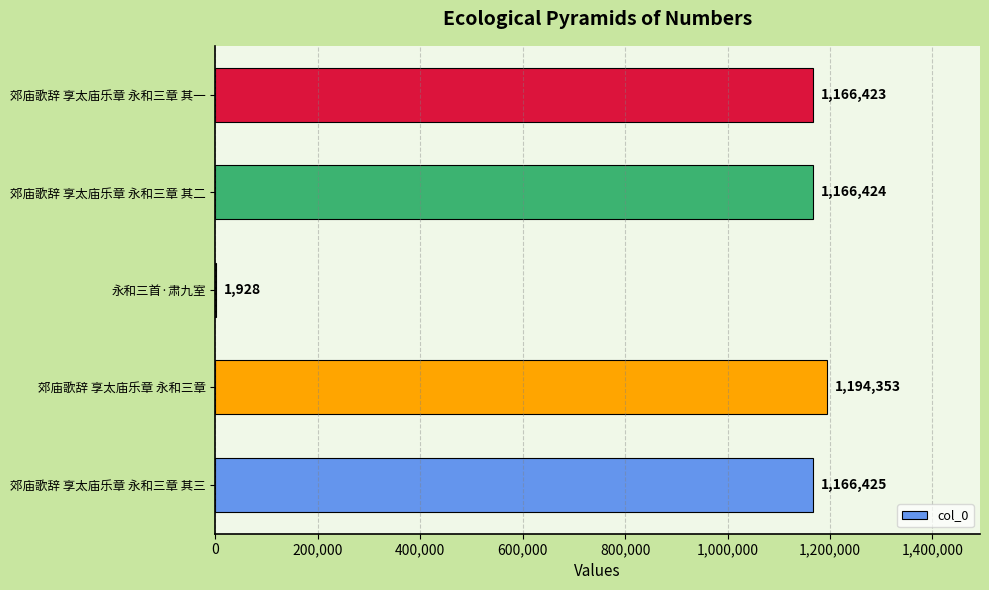

What is the sum of the values at 郊庙歌辞 享太庙乐章 永和三章 and 永和三首·肃九室?

1196281